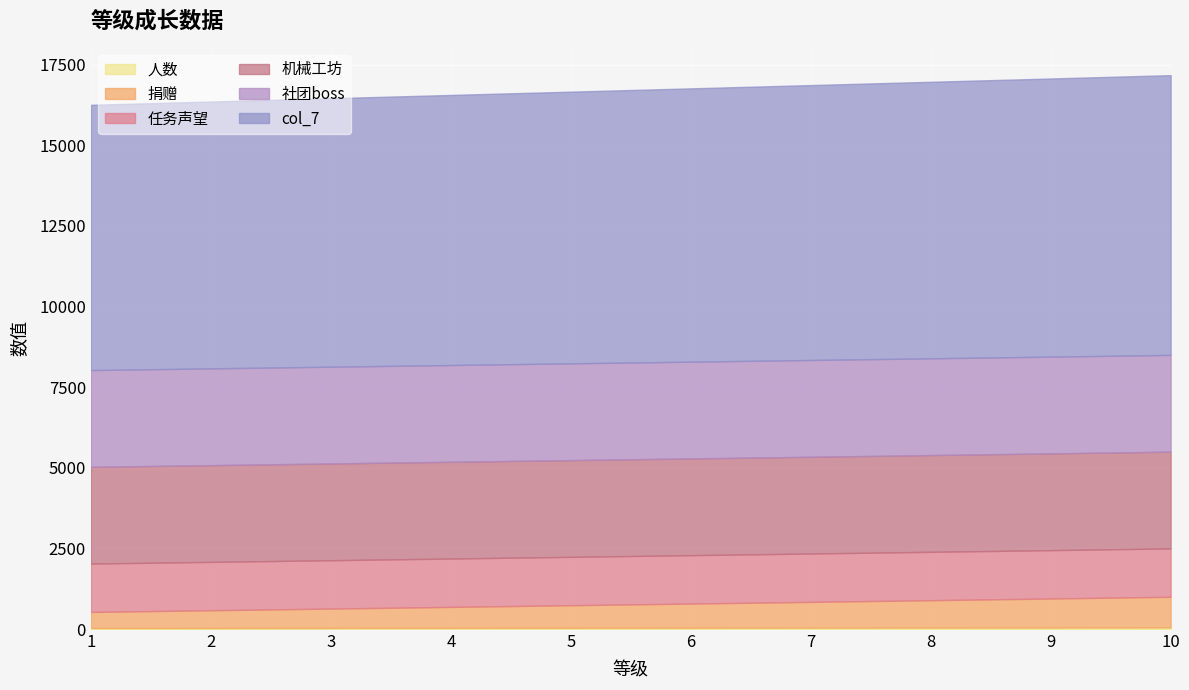

True or false: 任务声望 has more than 0 points higher than both neighbors.

False